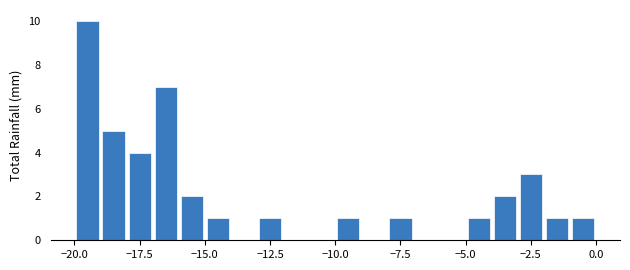

Read against the x-axis, roughly where is the centre of the tallest bar?

-19.5